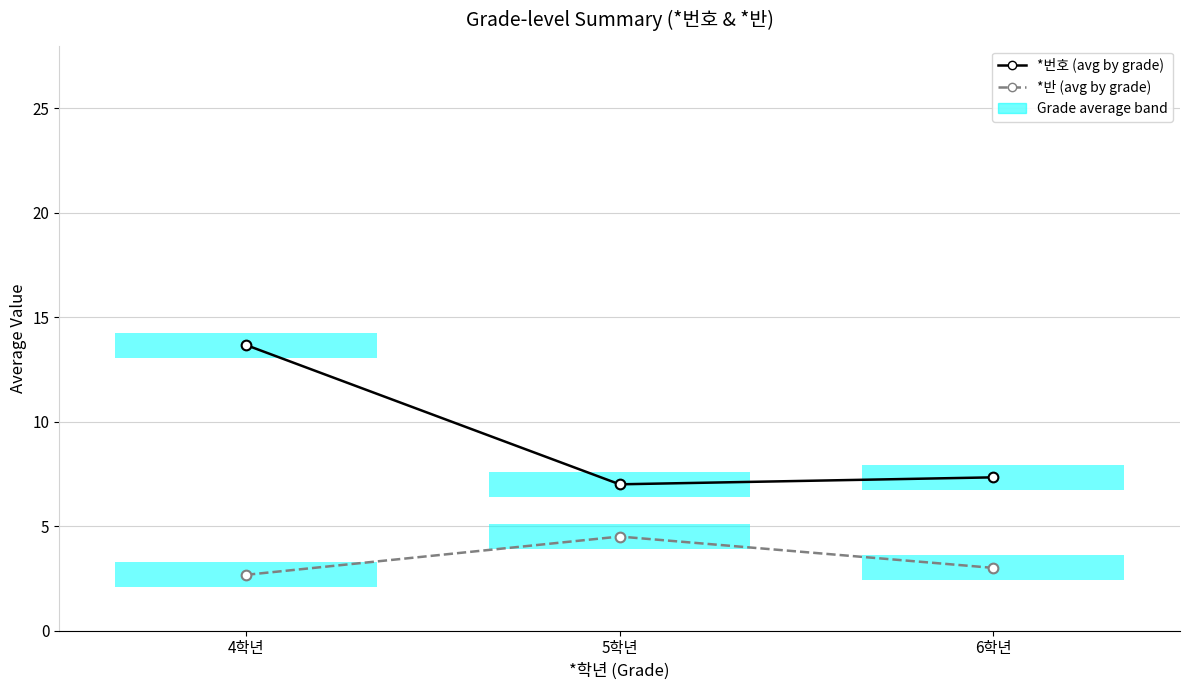

What position from the left is 6학년?

3